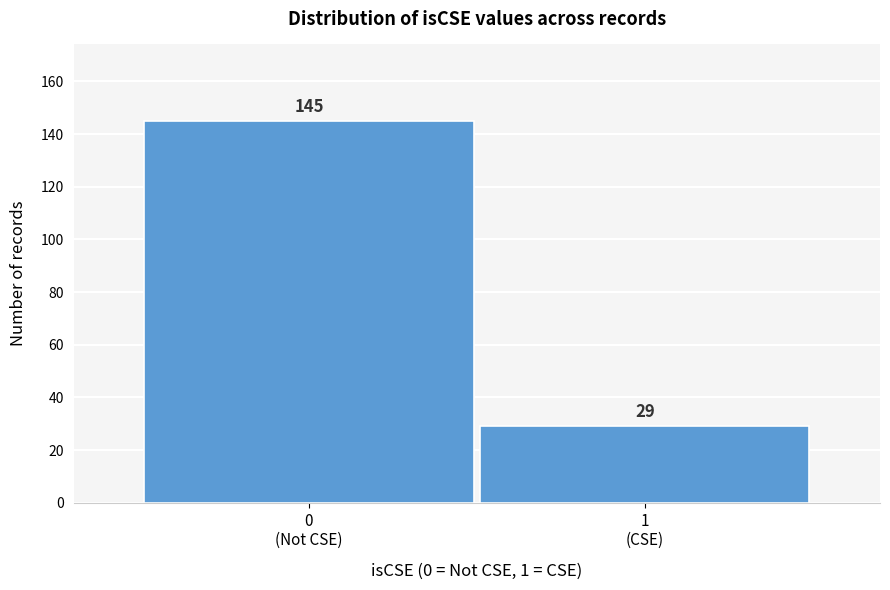

Reading left to right, what are all the values shown in this chart?

145	29